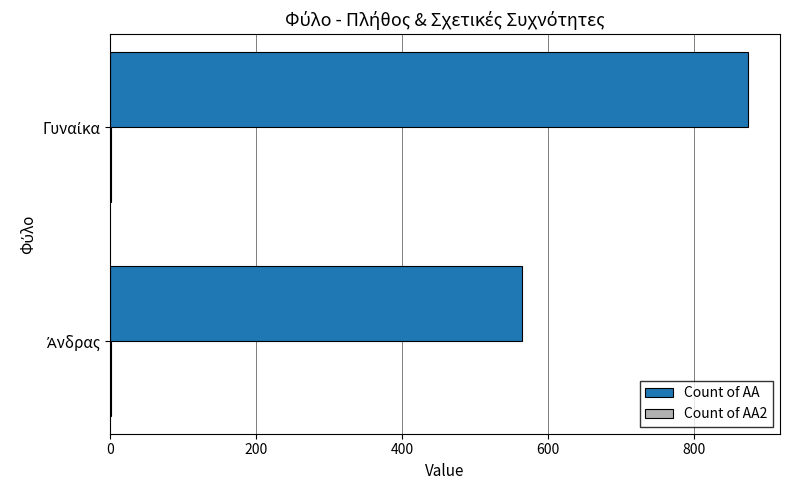

What is the greatest value displayed?

874.0